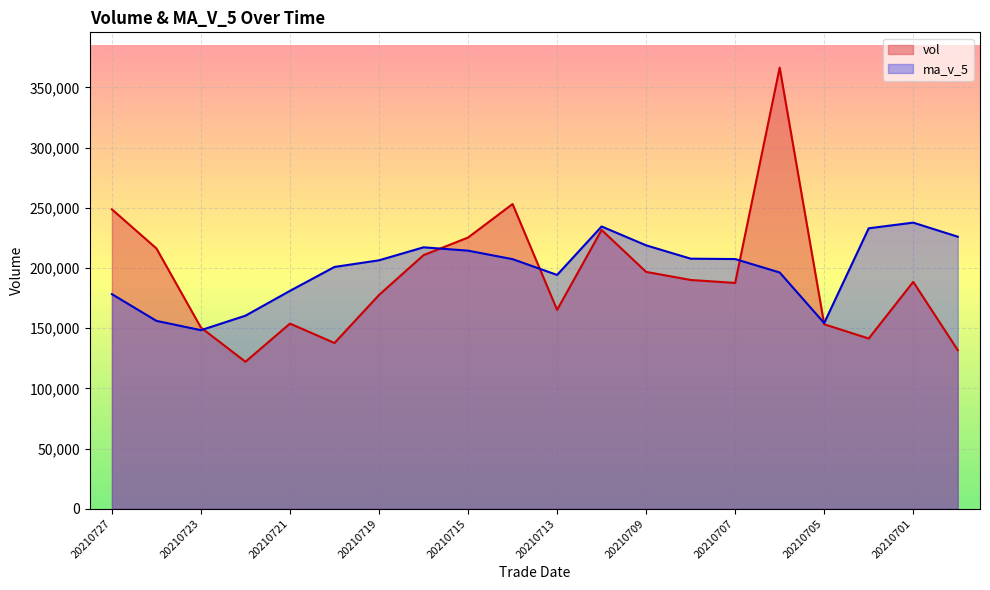

What is the approximate value of vol at 20210722?

122120.4